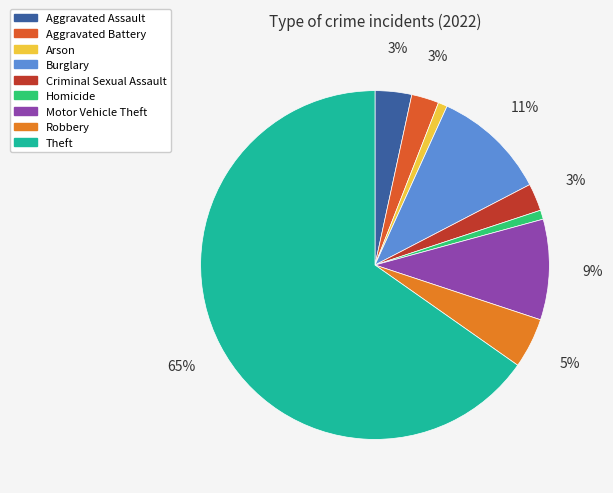

What percentage is the Homicide slice, to the nearest percent?

1%